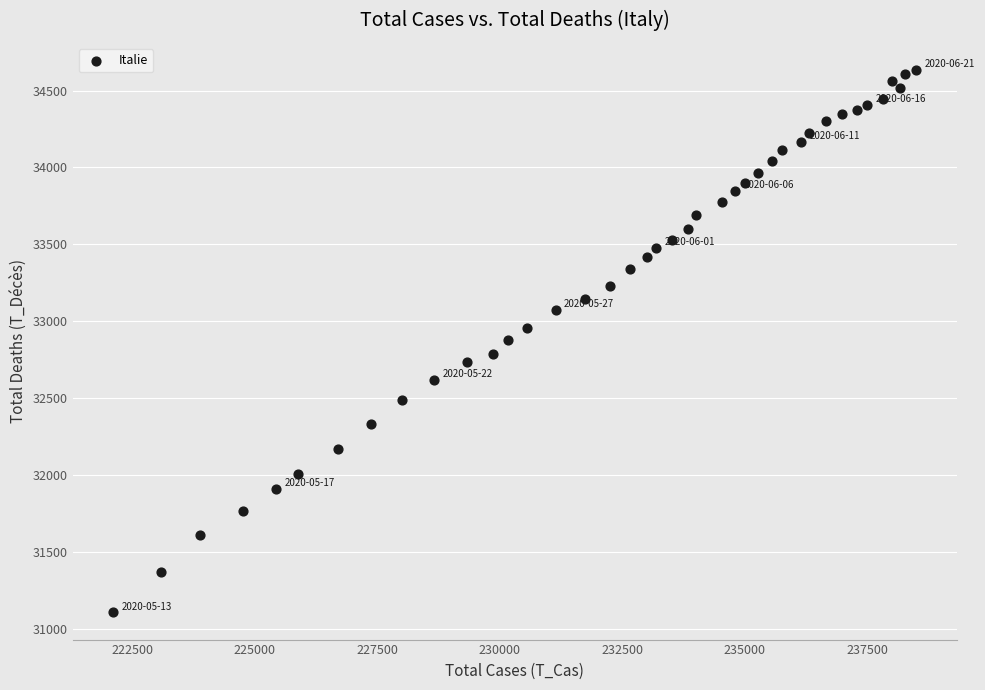

What is the range of Y values (max minus min)?

3528